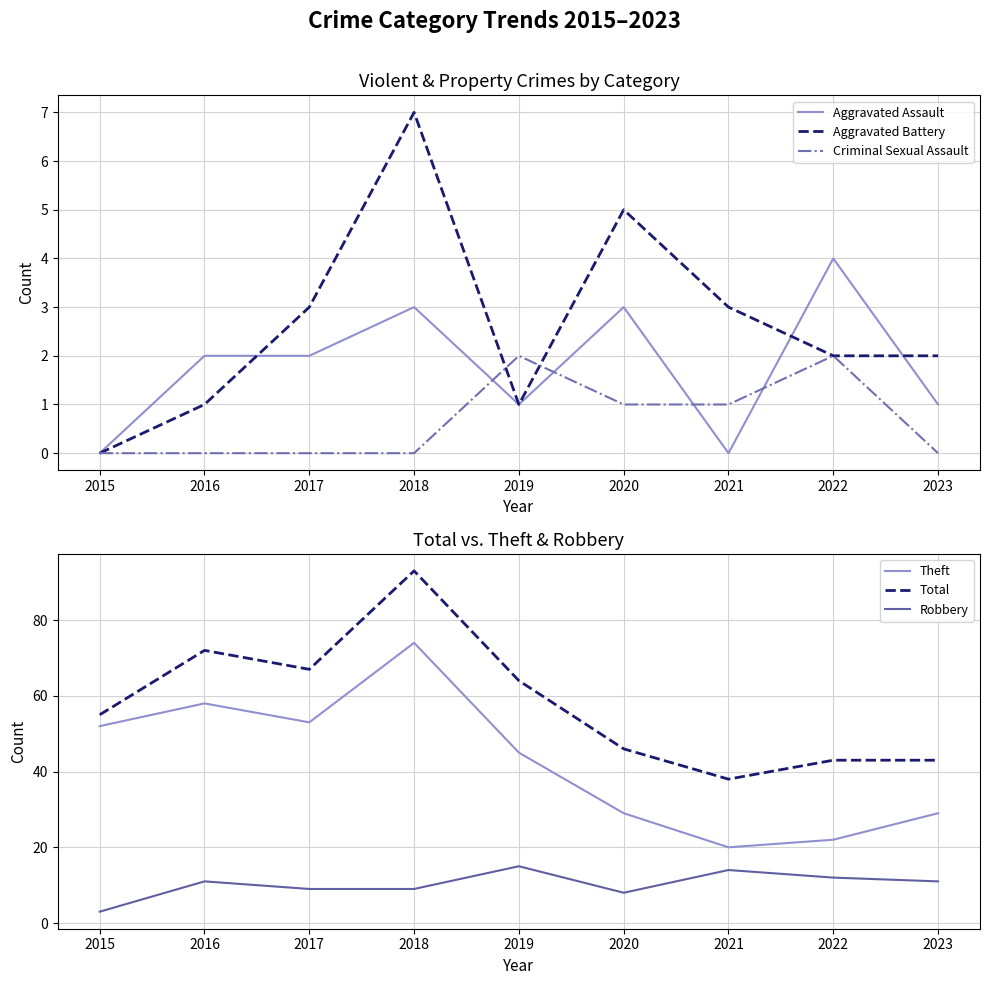

What is the total value across all series at 2021?

76